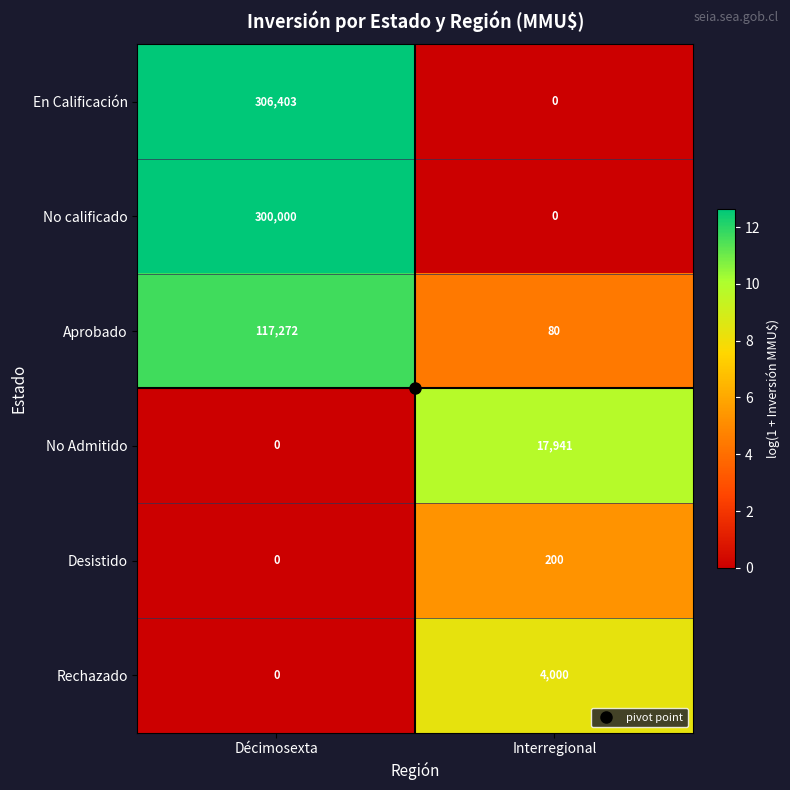

Where is Rechazado nearest to the value 2000?

Décimosexta